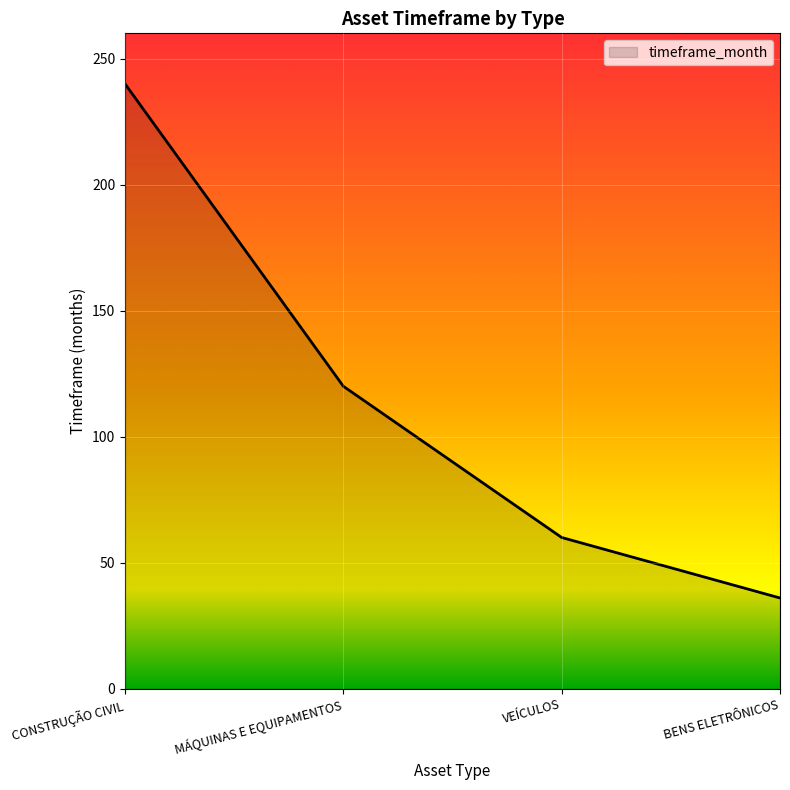

What position from the left is MÁQUINAS E EQUIPAMENTOS?

2